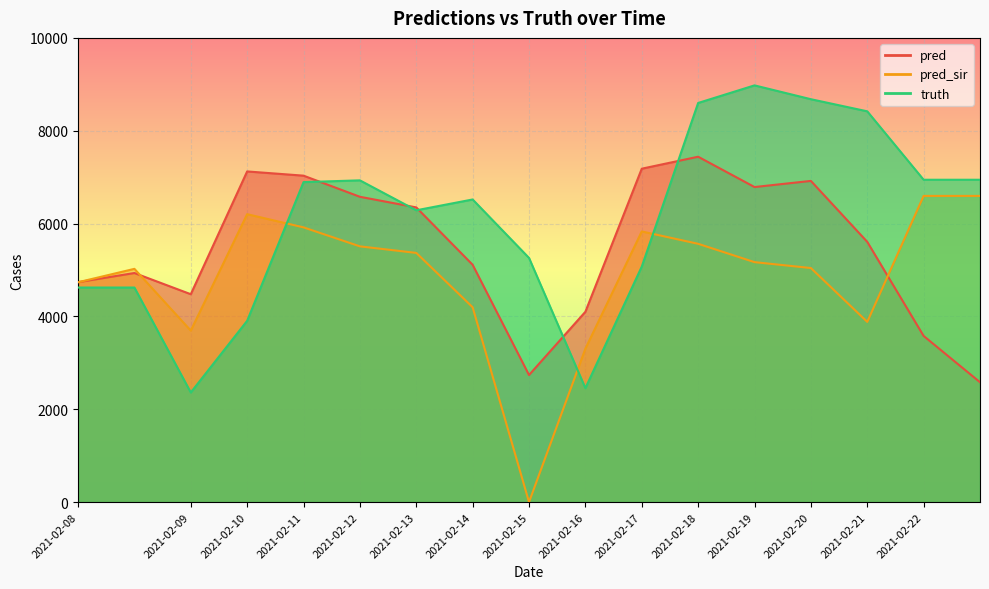

At 2021-02-21, list the series in order from smallest to largest.

pred_sir, pred, truth